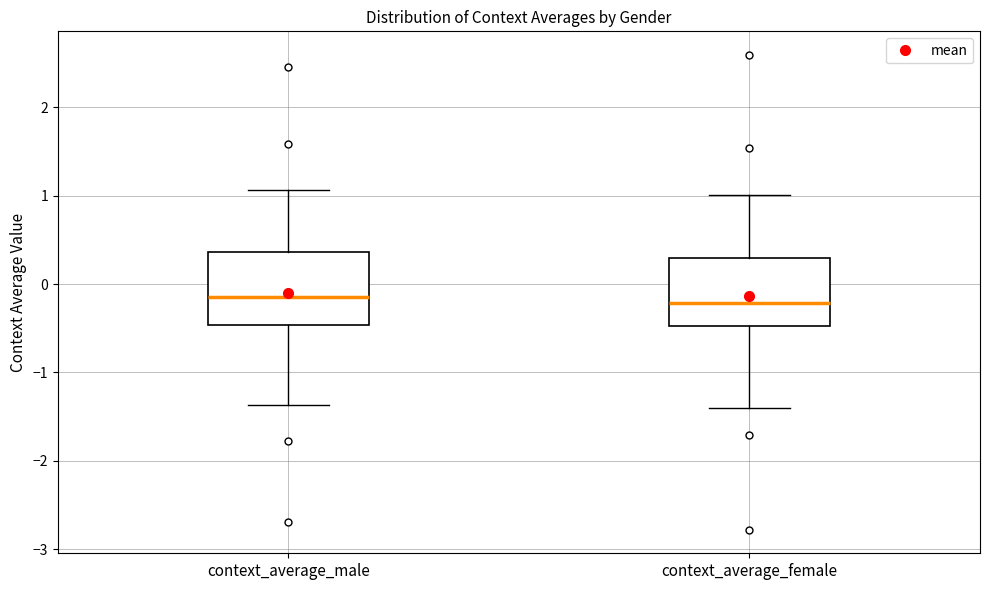

Reading left to right, transcribe this box plot: for each box, give where its median line is, the range the box spans, and where its two whiskers end, as read against the y-axis. The values are not printed on the chart, so give them approximately, as read against the axis.

context_average_male: median -0.1, box -0.5 to 0.4, whiskers -1.4 to 1.1
context_average_female: median -0.2, box -0.5 to 0.3, whiskers -1.4 to 1.0